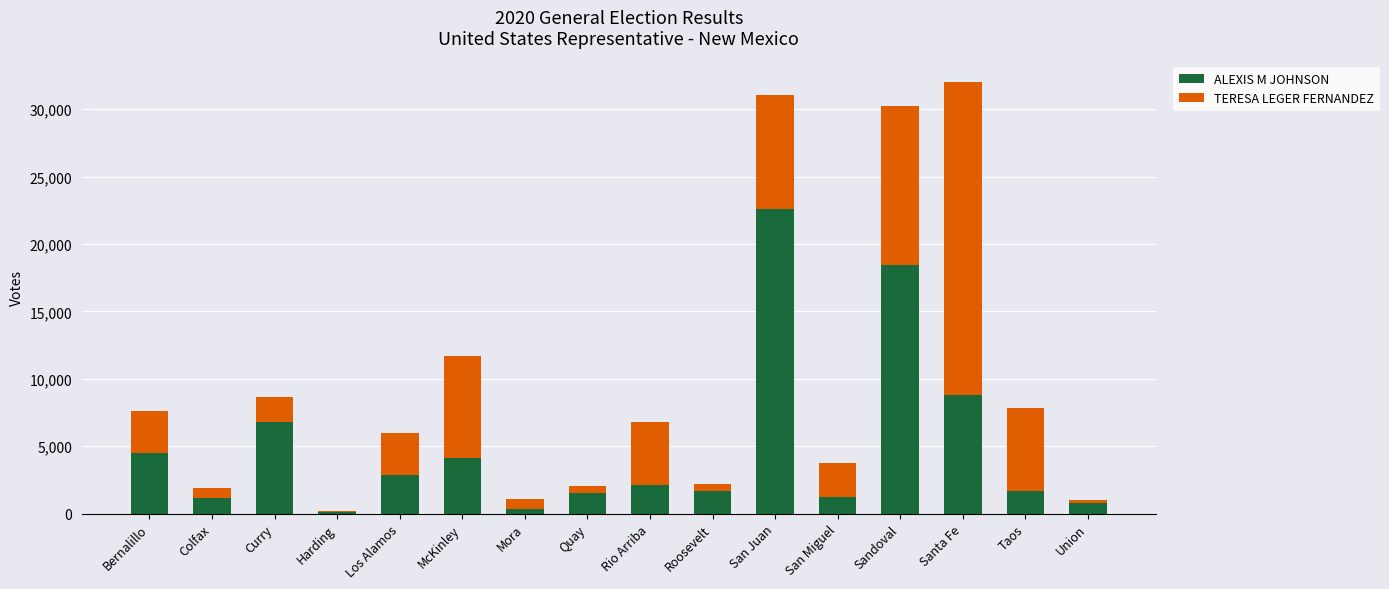

What is the highest value of the ALEXIS M JOHNSON series?

22607